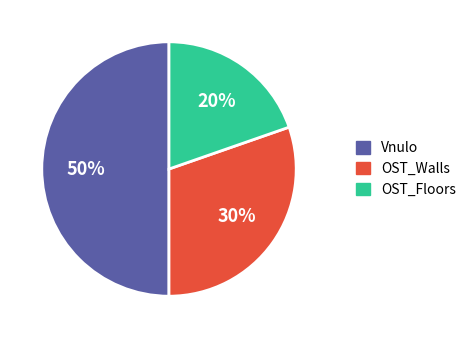

What is the largest slice in the pie chart?

Vnulo